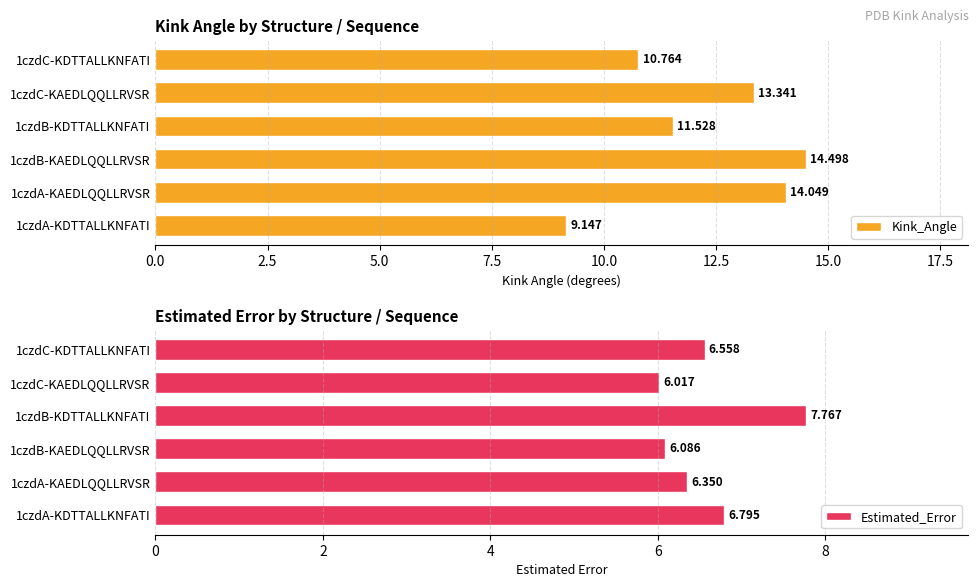

What are all the series names shown in the legend?

Kink_Angle, Estimated_Error